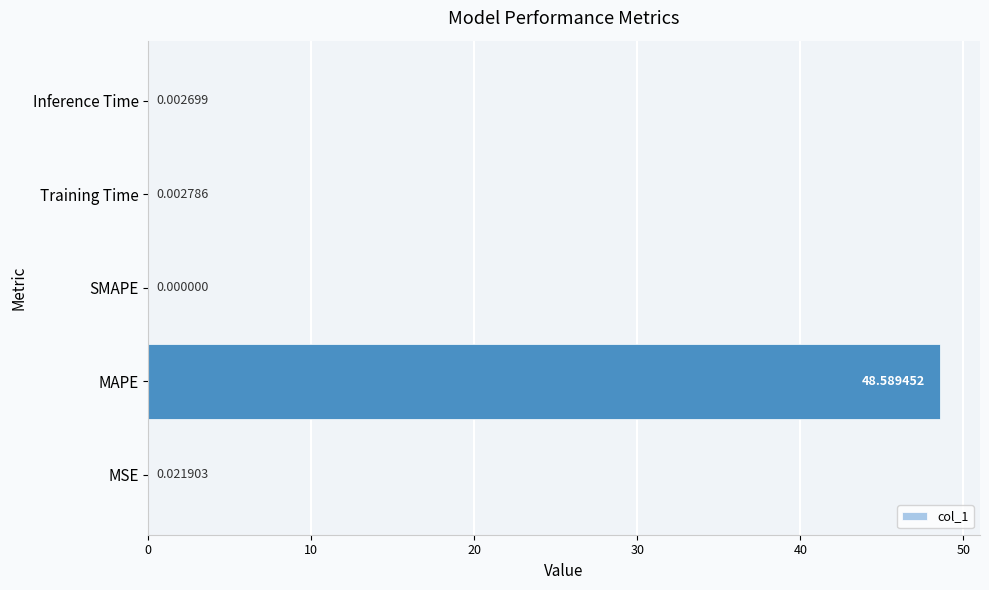

What is the sum of all values?

48.6